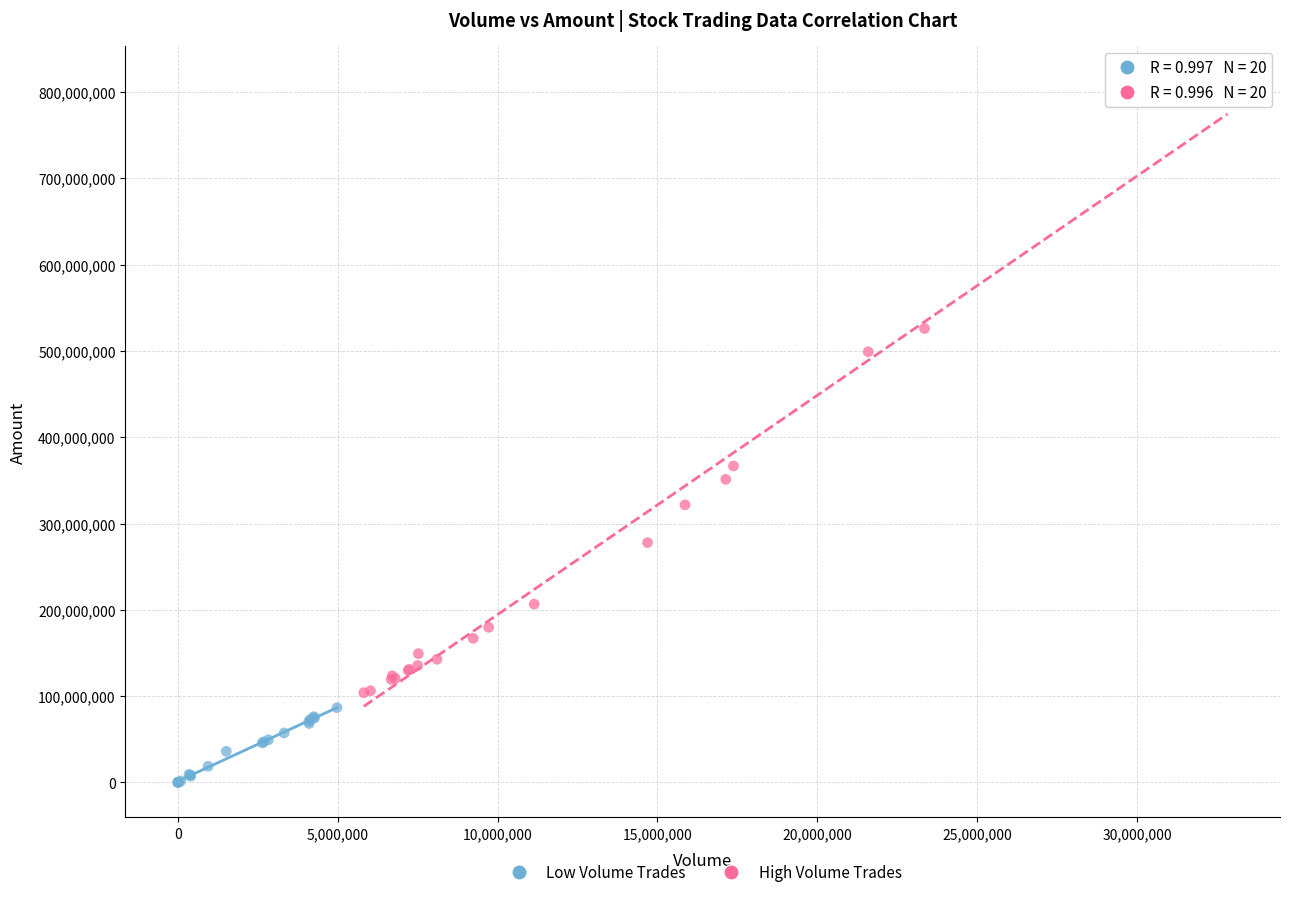

Which series reaches the maximum Y coordinate?

High Volume Trades